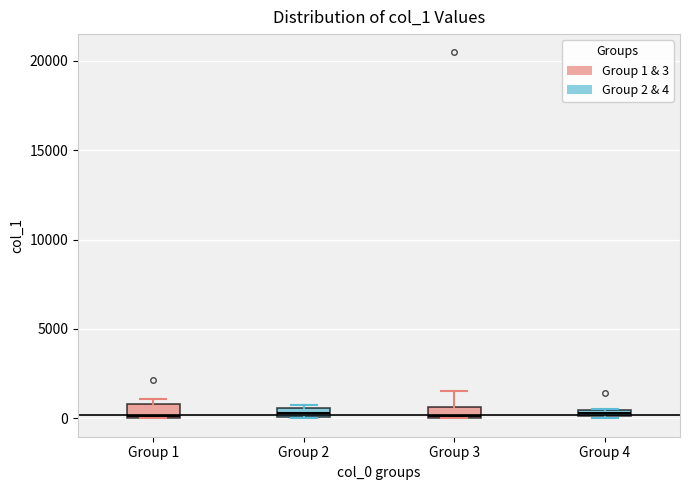

Where is the lower edge of the box for Group 3 on the y-axis? The values are not printed on the chart, so give them approximately, as read against the axis.

0